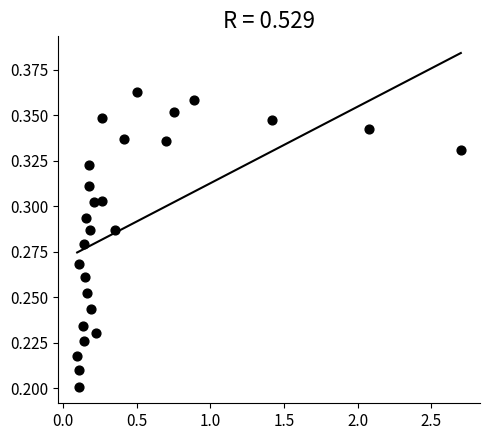

What is the range of X values (max minus min)?

2.6